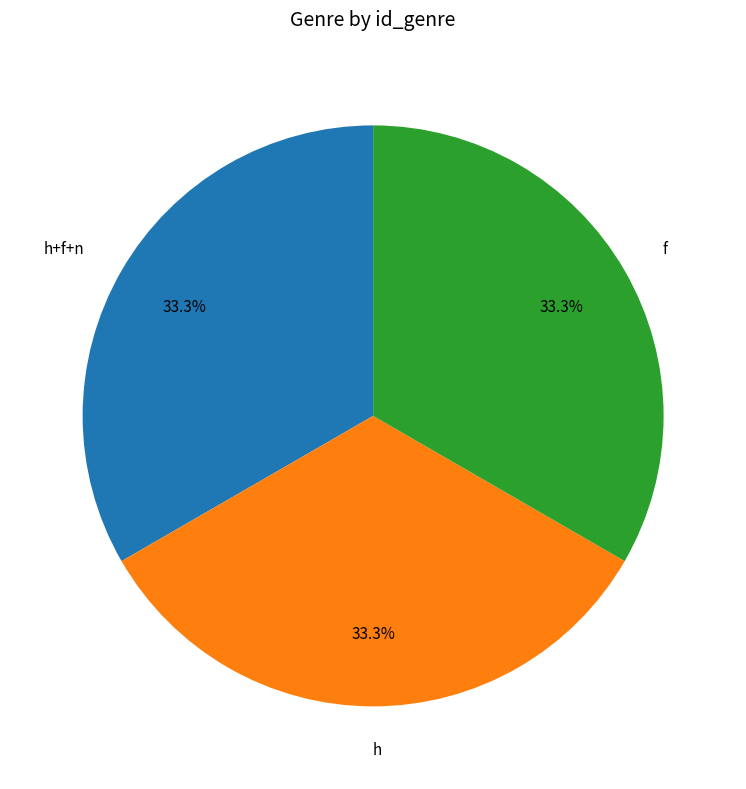

To the nearest percent, what percentage of the pie is h?

33%